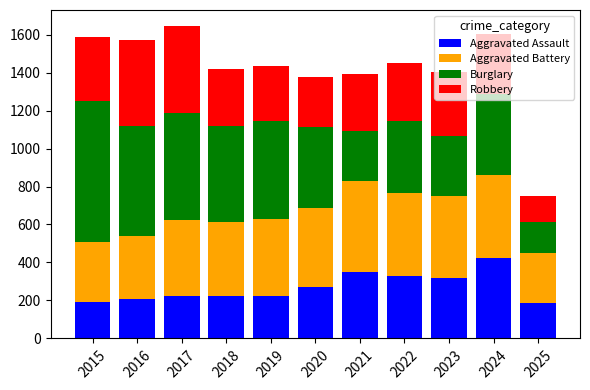

What is the sum of the Aggravated Assault values at 2025 and 2021?

539